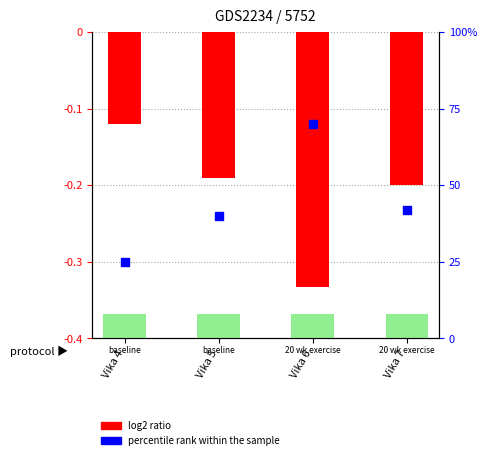

Which series contains the lowest Y value?

Alls í vikunni (min)